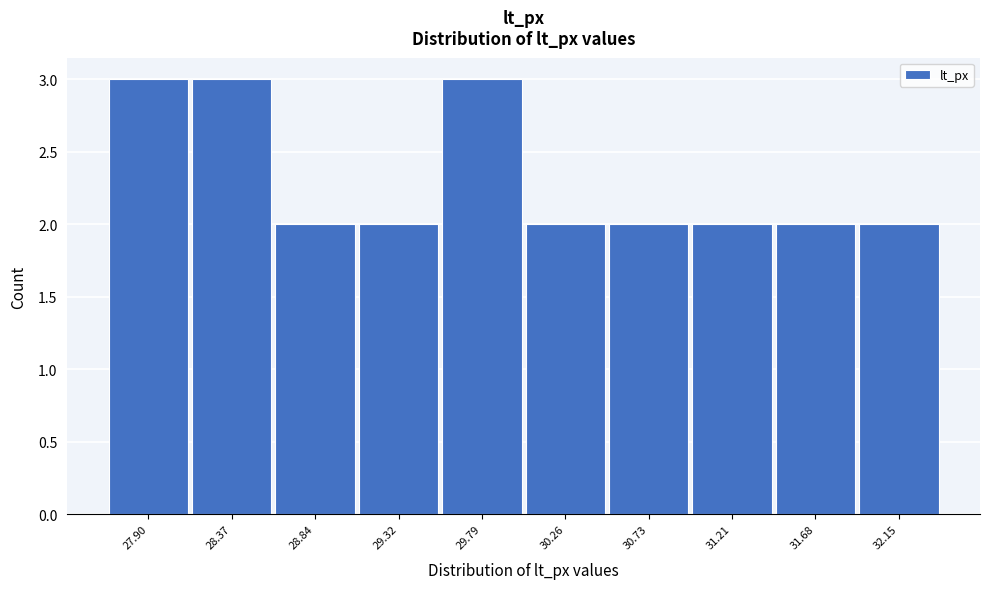

Reading left to right, list every bar in this chart as the range it spans on the x-axis followed by its height. Neither the bar edges nor the heights are printed on the chart, so give them approximately, as read against the axes.

27.65 to 28.15: 3
28.15 to 28.60: 3
28.60 to 29.10: 2
29.10 to 29.55: 2
29.55 to 30.05: 3
30.05 to 30.50: 2
30.50 to 30.95: 2
30.95 to 31.45: 2
31.45 to 31.90: 2
31.90 to 32.40: 2